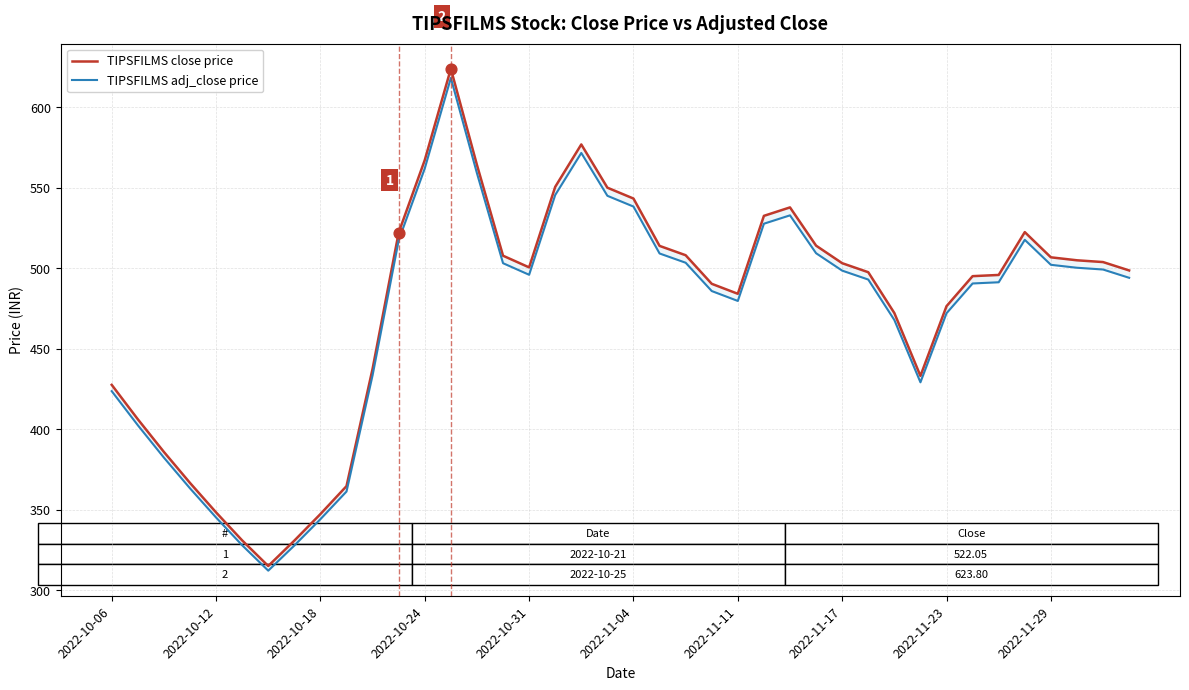

Which series contains the highest Y value?

TIPSFILMS close price